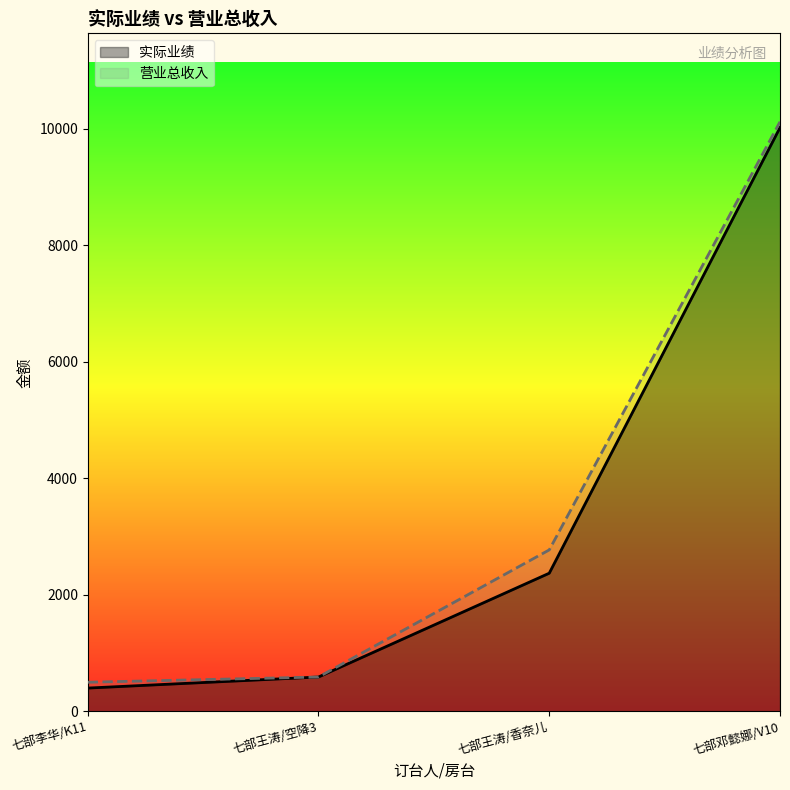

At which label does 实际业绩 reach its peak?

七部邓懿娜/V10